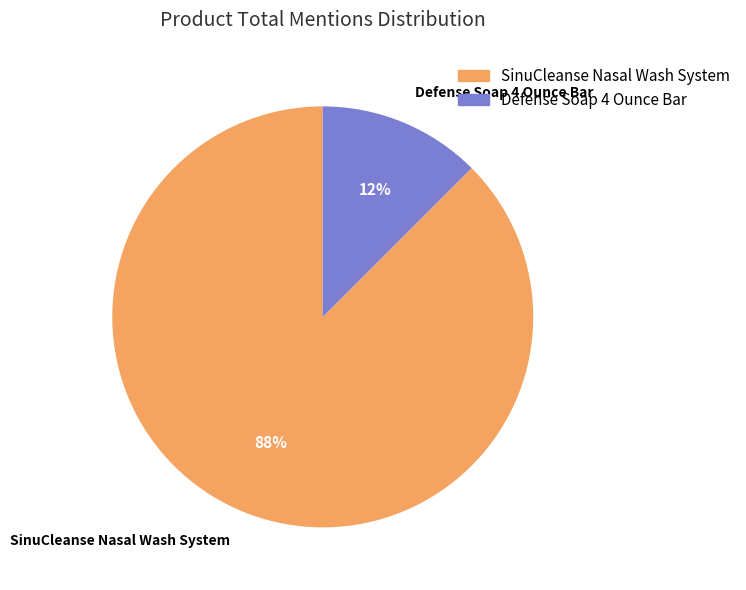

Which category has the biggest portion of the pie?

SinuCleanse Nasal Wash System